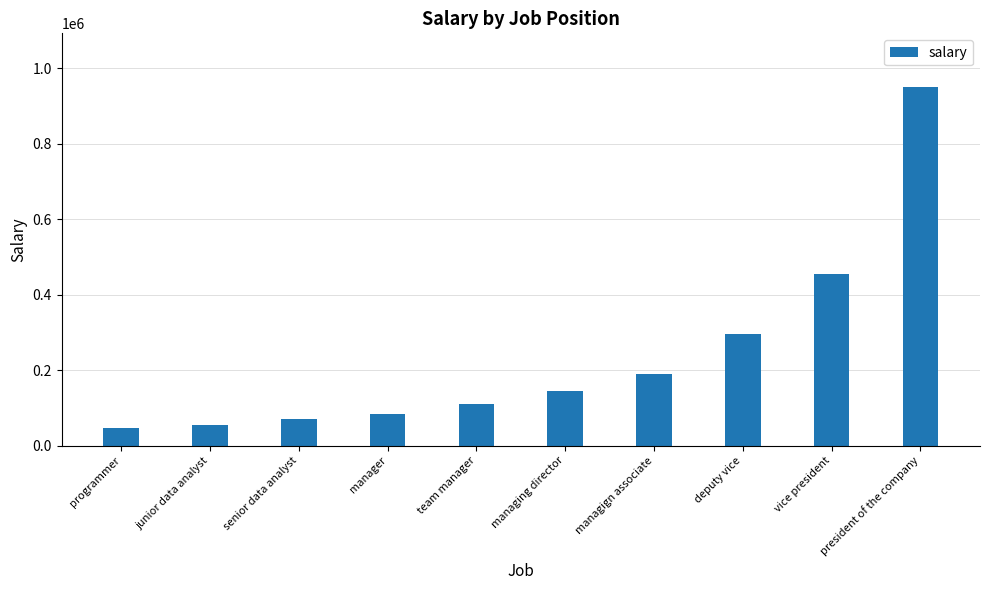

What is the minimum value shown in the chart?

46000